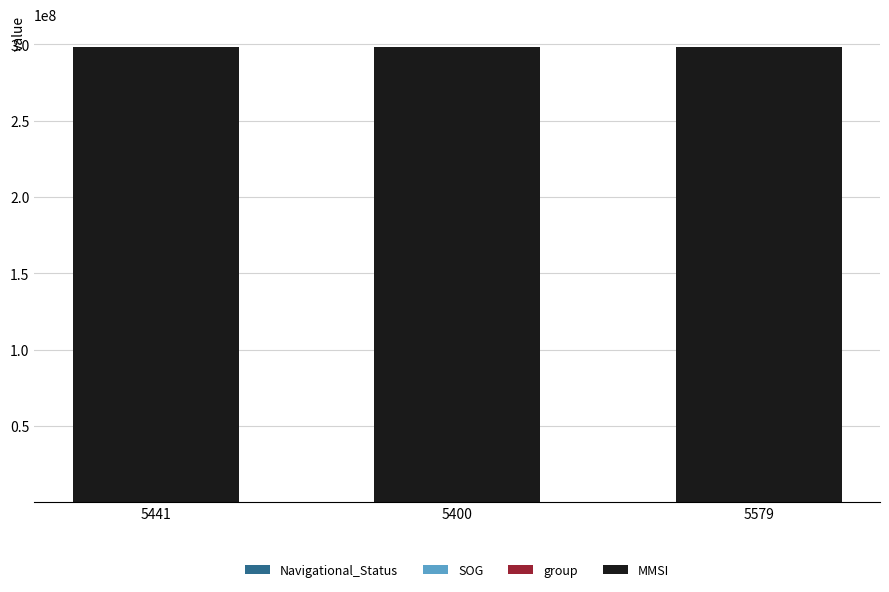

Which series has the largest total across all categories?

MMSI